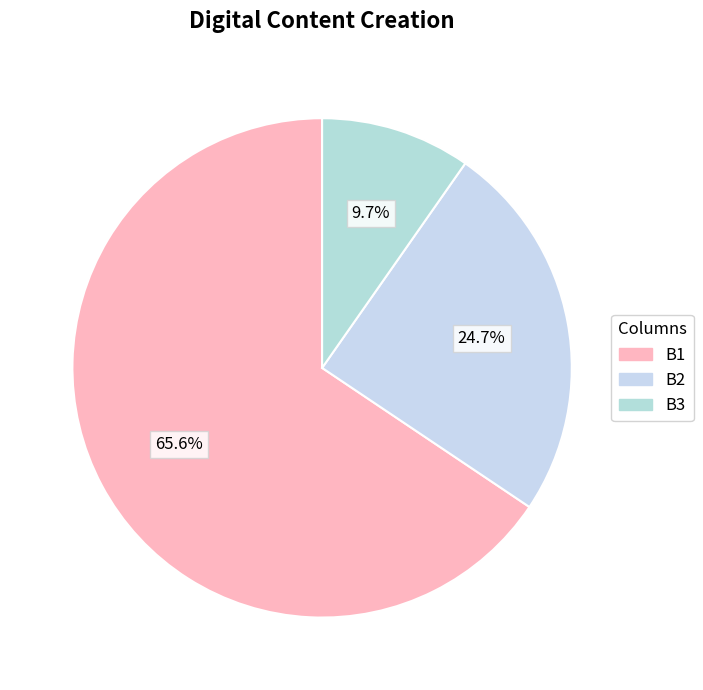

Rank the categories by value from lowest to highest.

B3, B2, B1